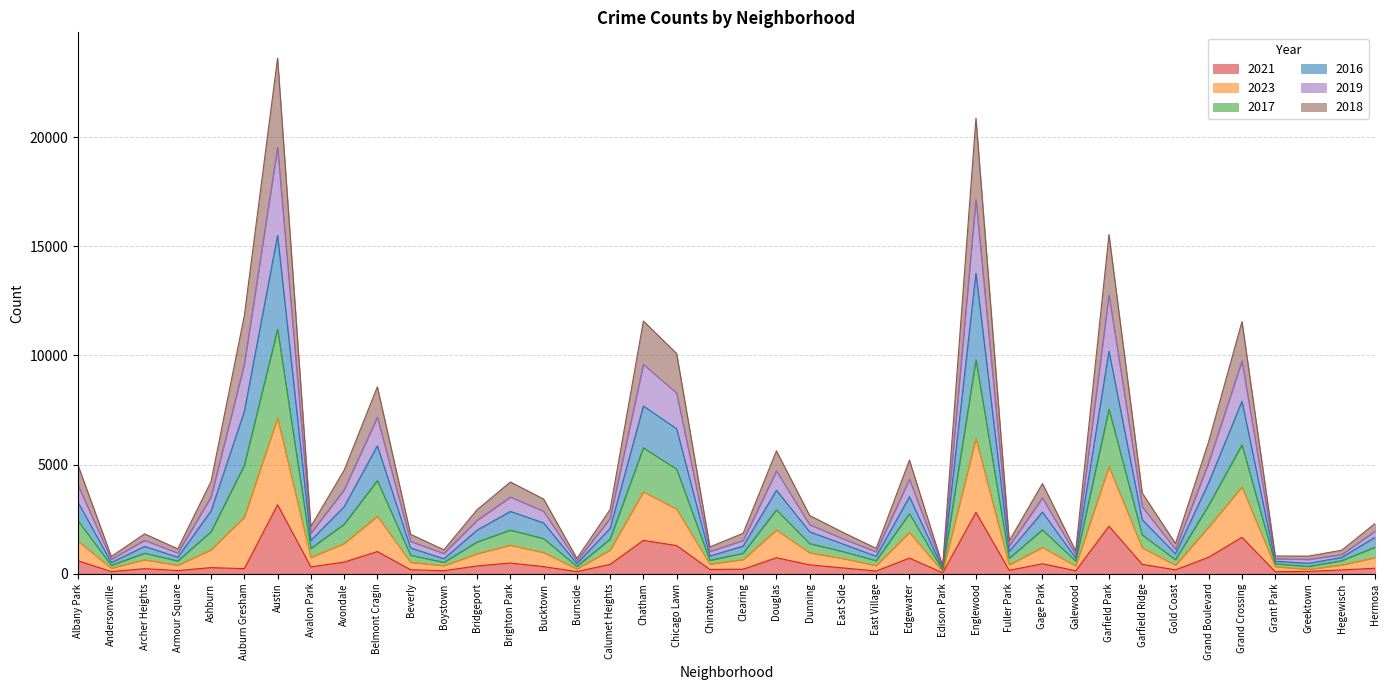

How many lines are shown in the chart?

6